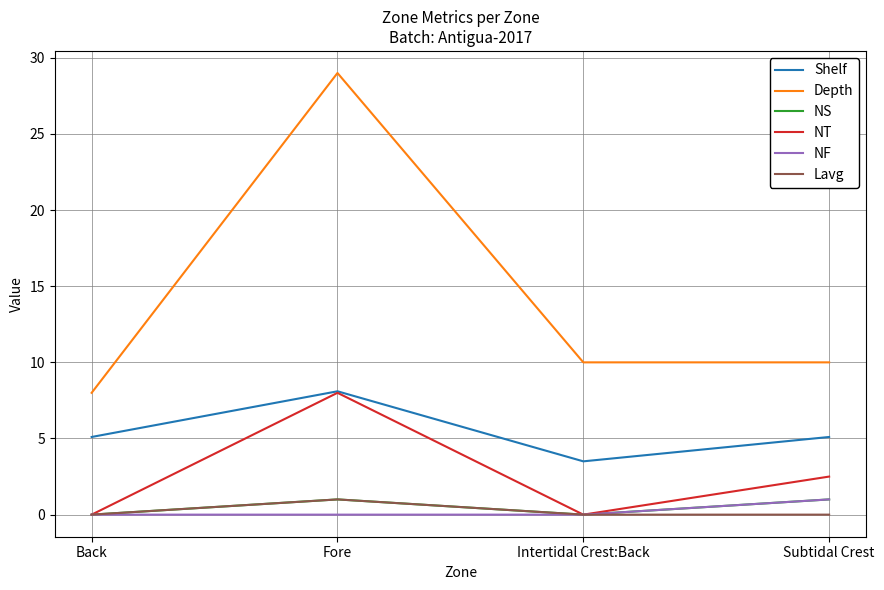

How many series are shown in this chart?

6